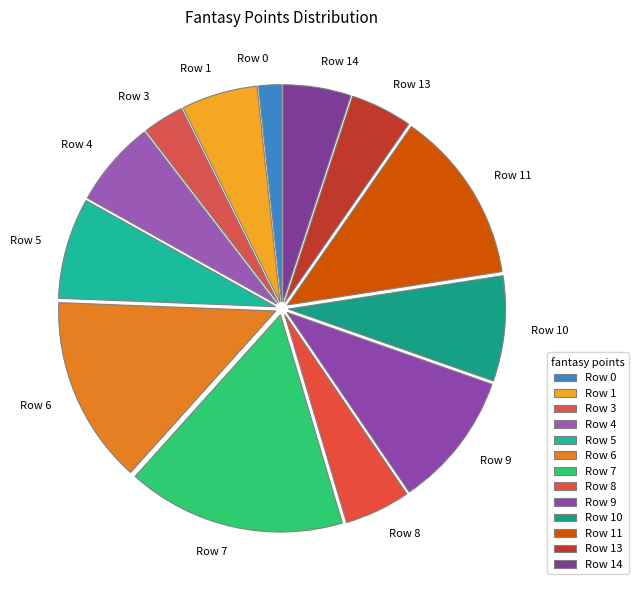

The Row 11 slice represents 13% of the pie. True or false?

True